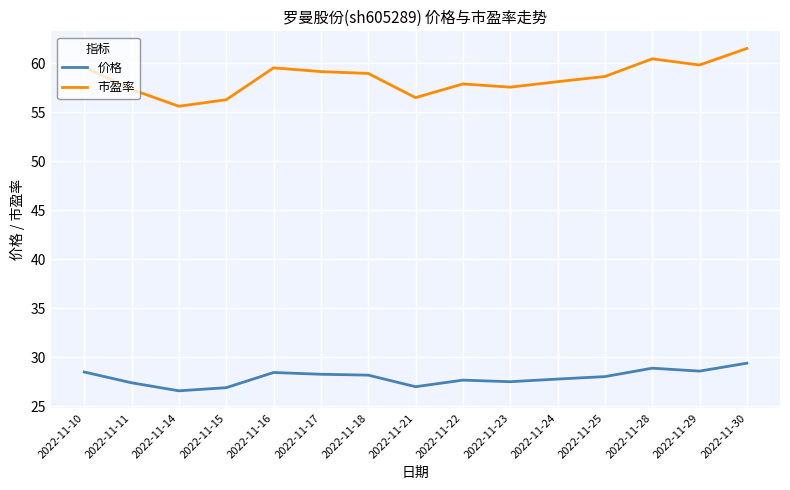

Which series has the largest total across all categories?

市盈率